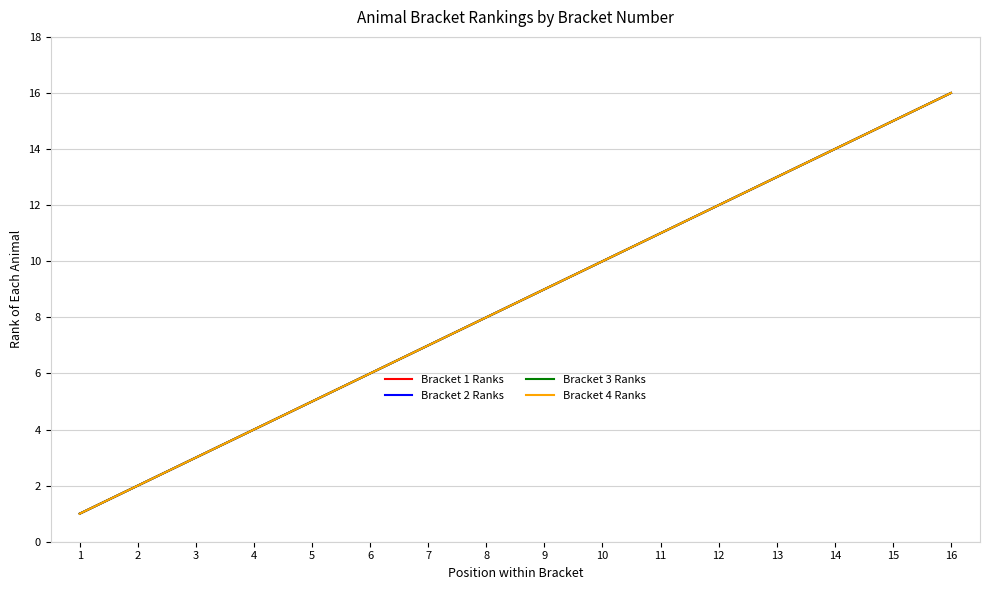

Does the chart display data point markers on the line(s)?

No